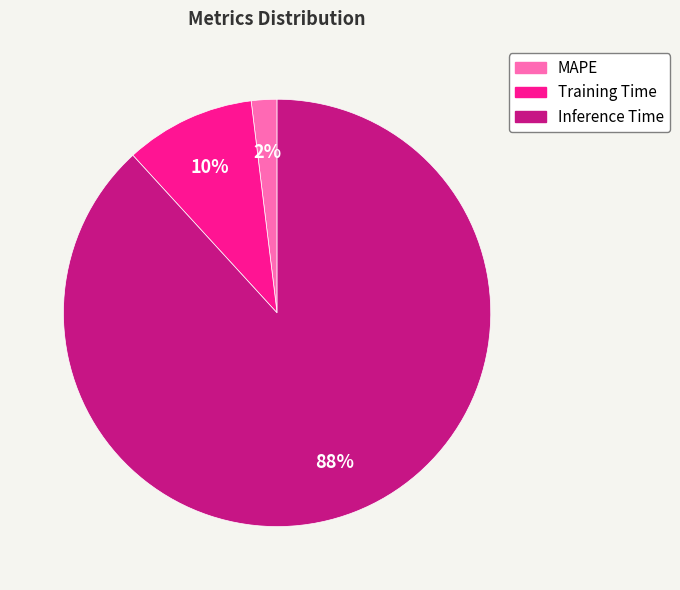

Is there a majority slice in this chart?

Yes